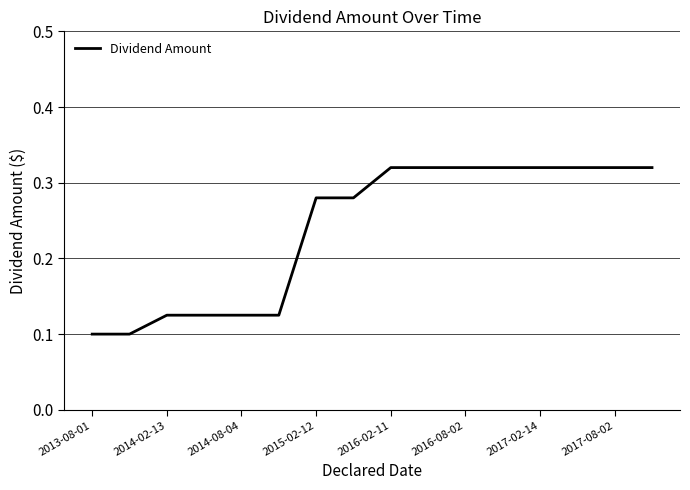

Does the chart have visible grid lines?

Yes